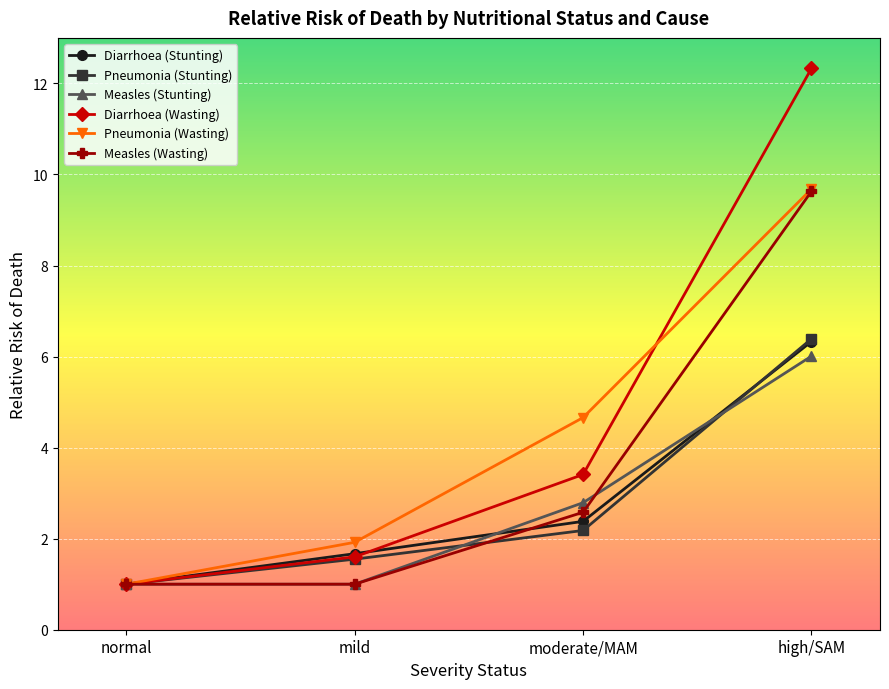

Reading right to left, what are all the values shown in this chart?

Diarrhoea (Stunting): 6.3	2.4	1.7	1.0
Pneumonia (Stunting): 6.4	2.2	1.6	1.0
Measles (Stunting): 6.0	2.8	1.0	1.0
Diarrhoea (Wasting): 12.3	3.4	1.6	1.0
Pneumonia (Wasting): 9.7	4.7	1.9	1.0
Measles (Wasting): 9.6	2.6	1.0	1.0